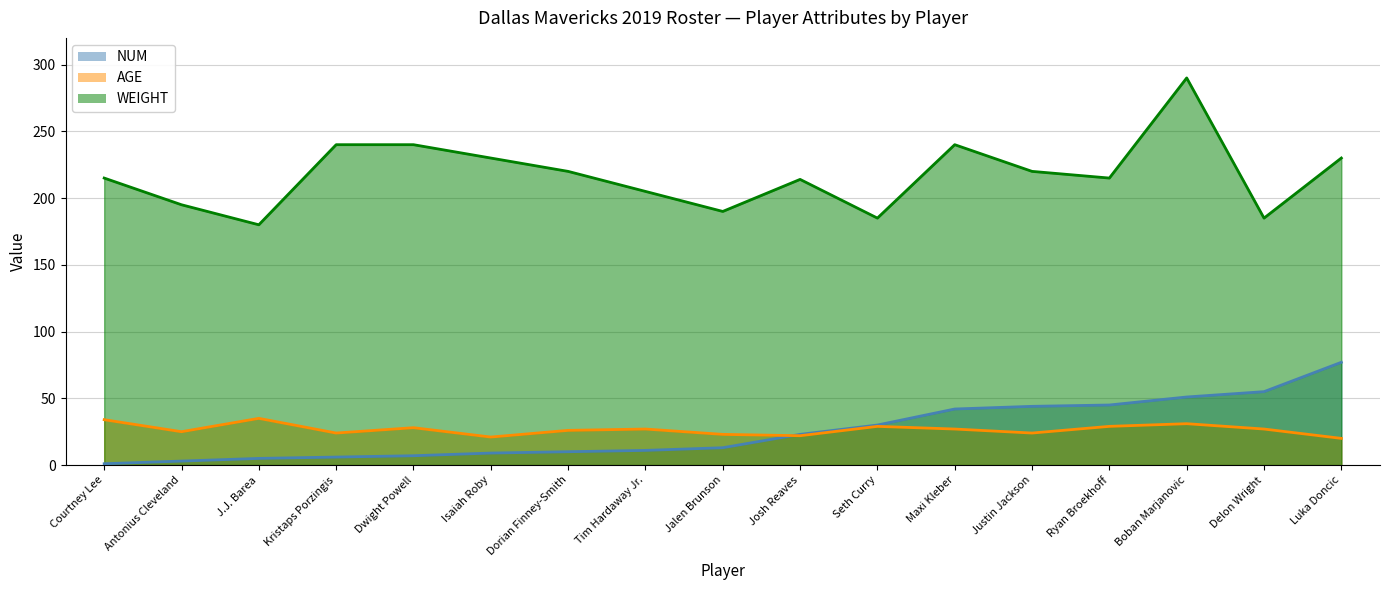

Which series has the largest total across all categories?

WEIGHT